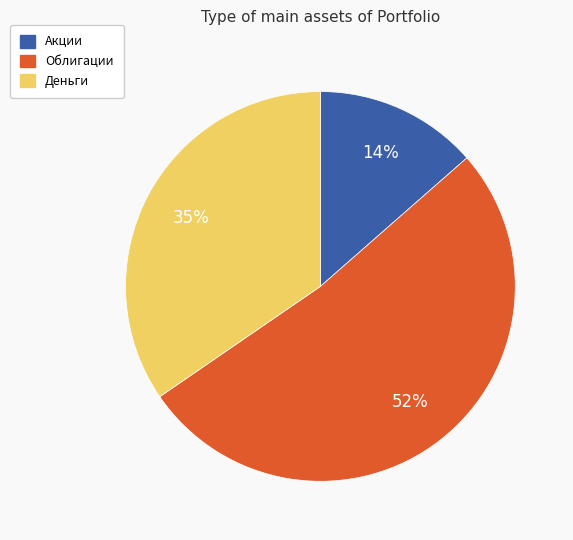

Count the number of slices in the pie.

3